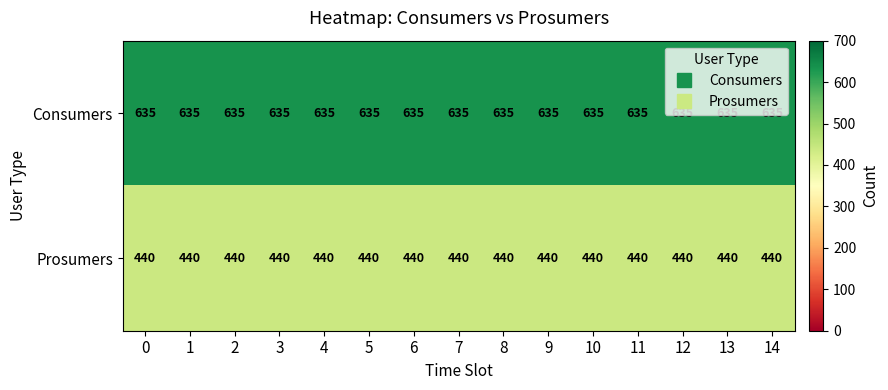

List the series in order of their overall mean, highest first.

Consumers, Prosumers